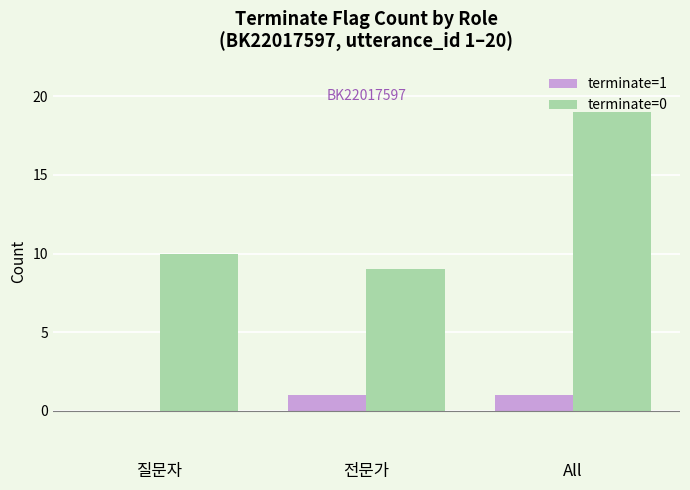

What is the spread (max minus min) of values at 질문자?

10